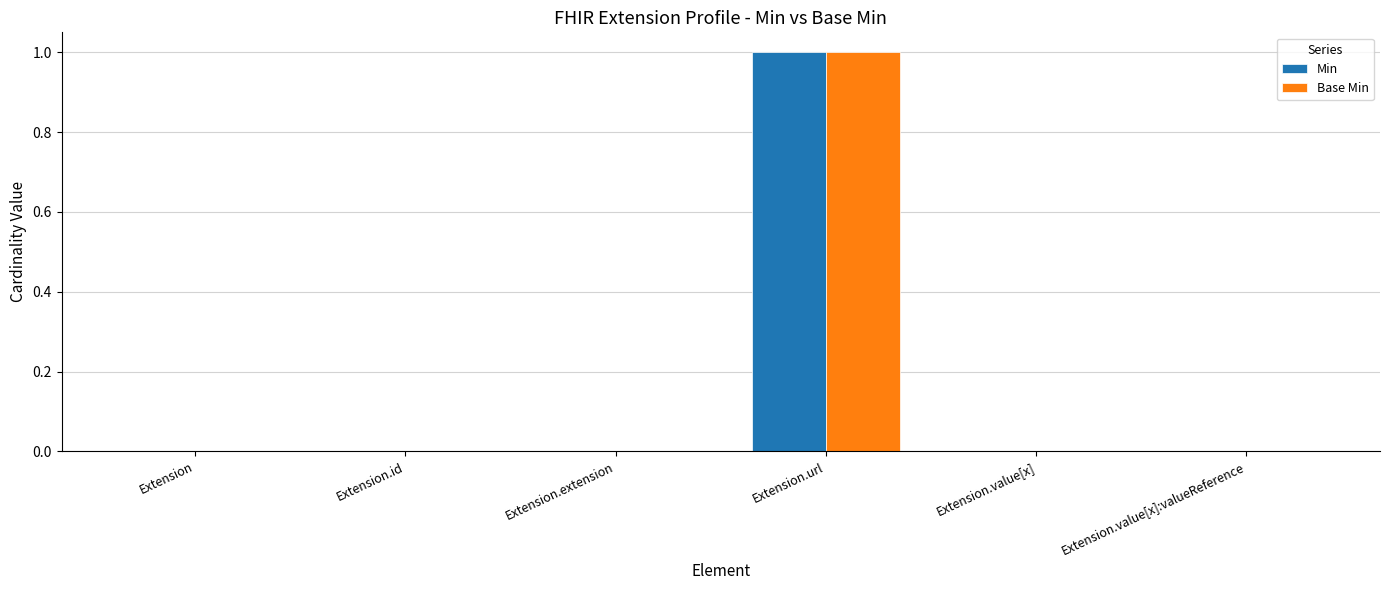

At which category is the sum across all series the highest?

Extension.url